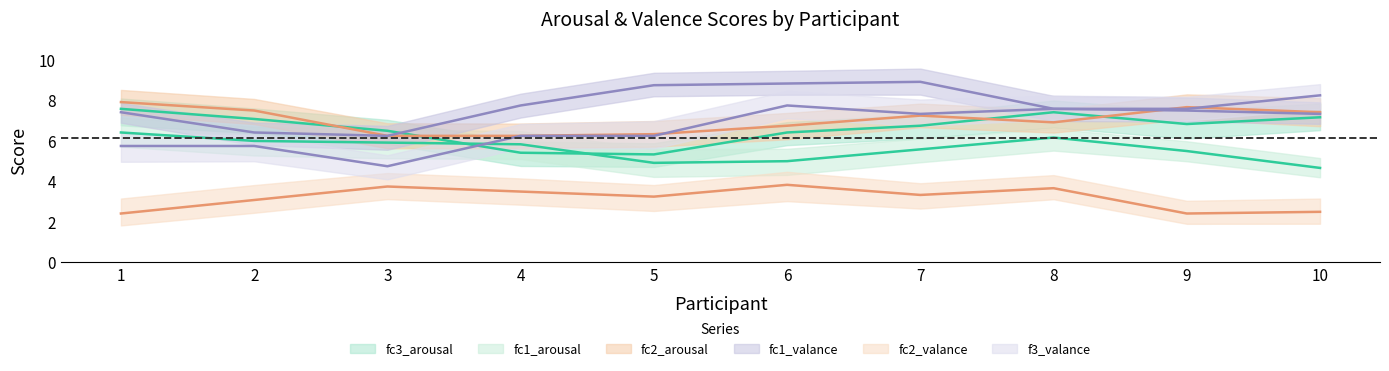

Between 9 and 4, which is larger?

4